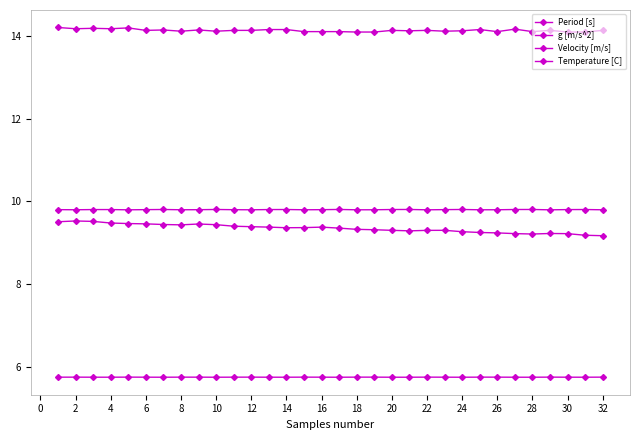

True or false: g [m/s^2] and Temperature [C] intersect in this chart.

False